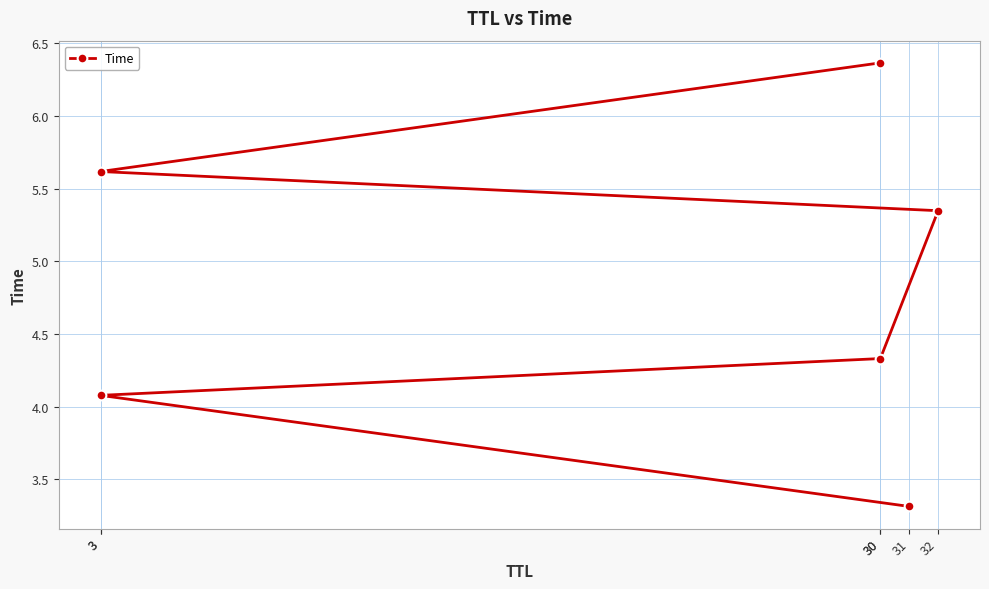

Rank the categories by value from highest to lowest.

30, 3, 32, 30, 3, 31